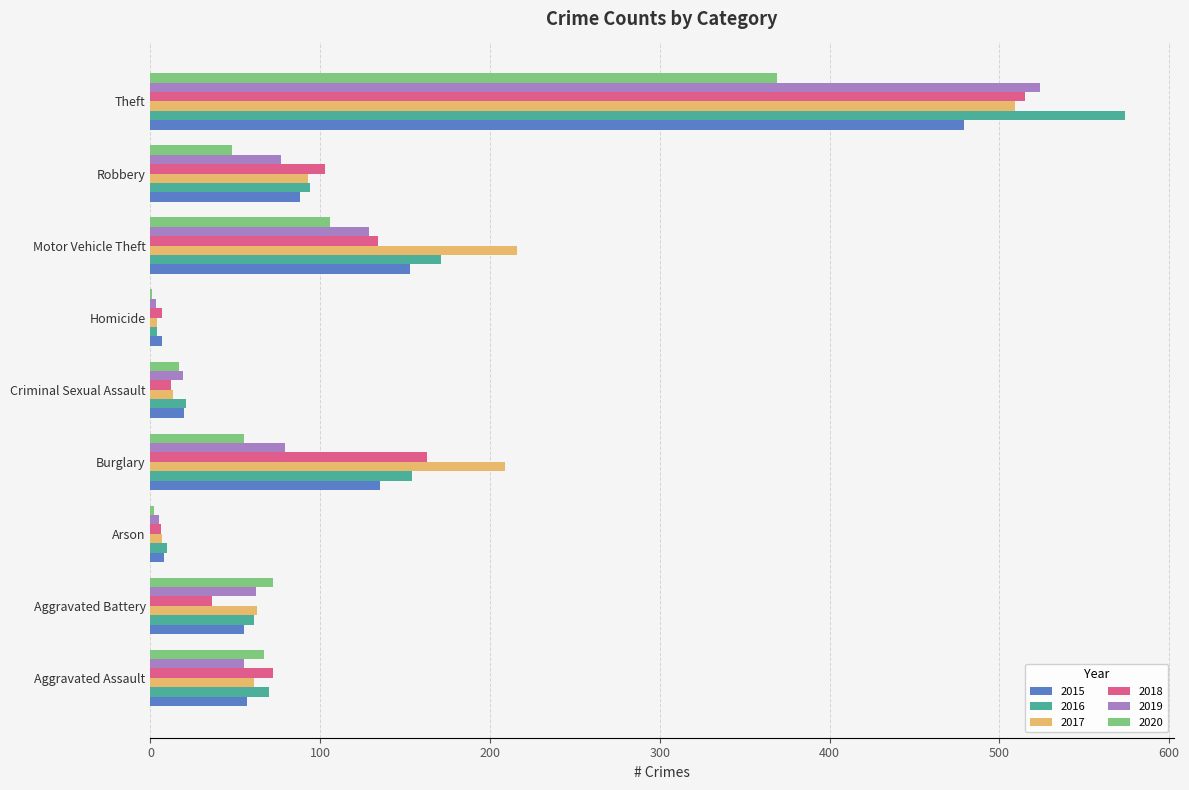

Is it true that 2016 equals 276 at Motor Vehicle Theft?

False